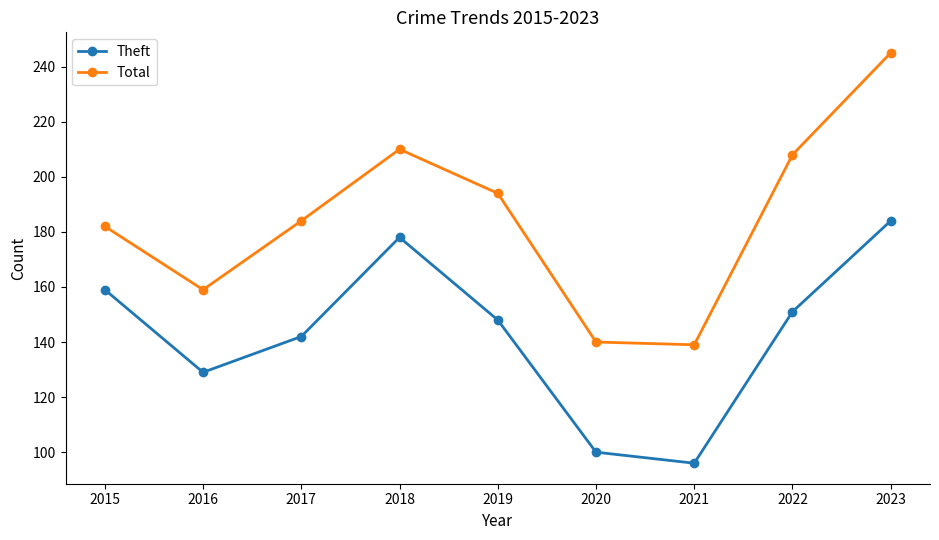

What is the difference between the Theft values at 2016 and 2019?

19